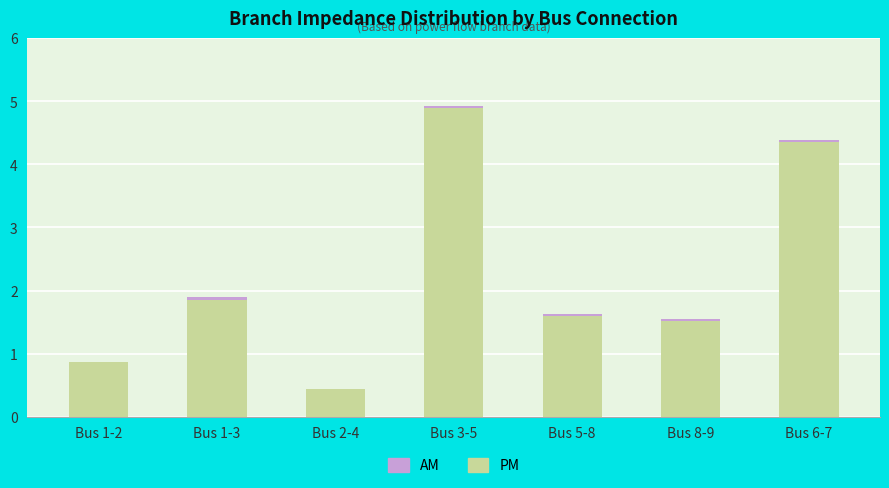

At which category is the sum across all series the highest?

Bus 3-5